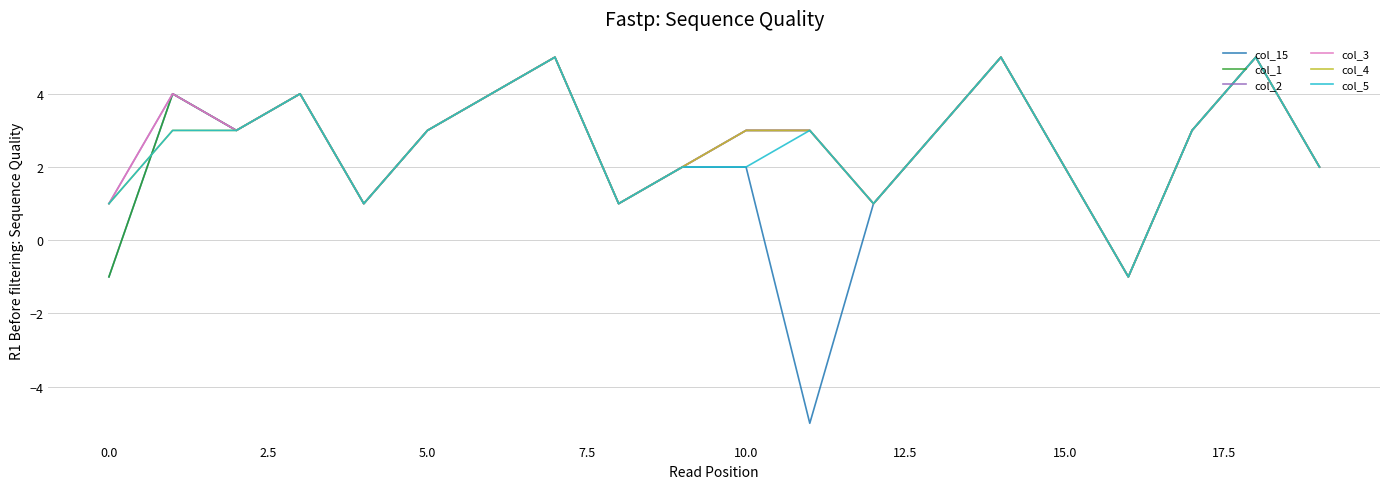

What is the difference between the maximum and minimum values in the col_15 series?

10